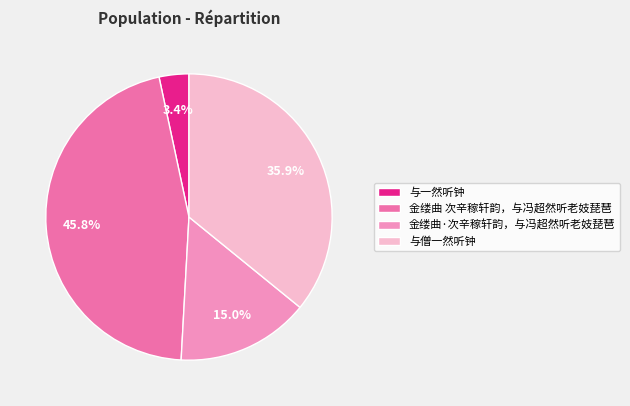

Does 金缕曲 次辛稼轩韵，与冯超然听老妓琵琶 represent more than half of the total?

No